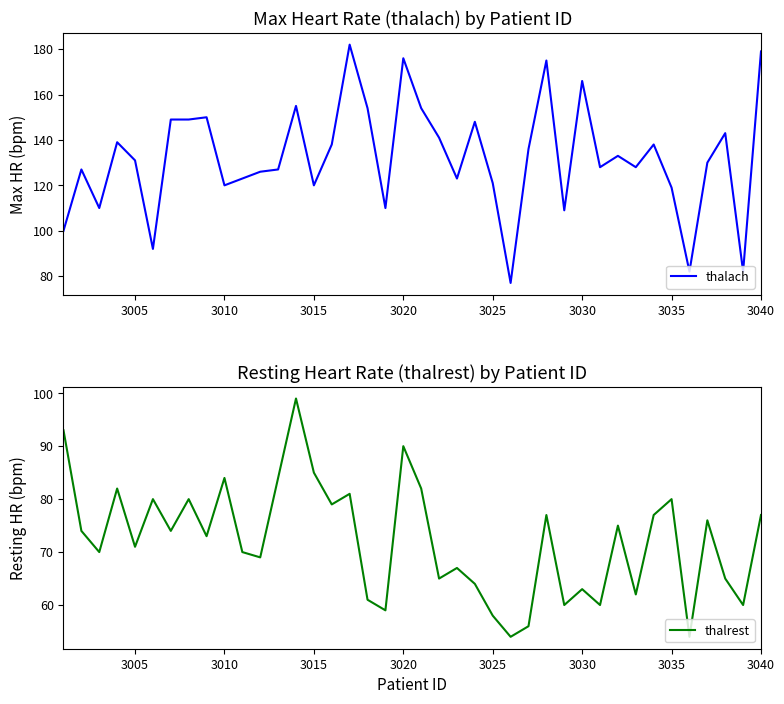

How many interior local valleys does the thalrest series have?

14